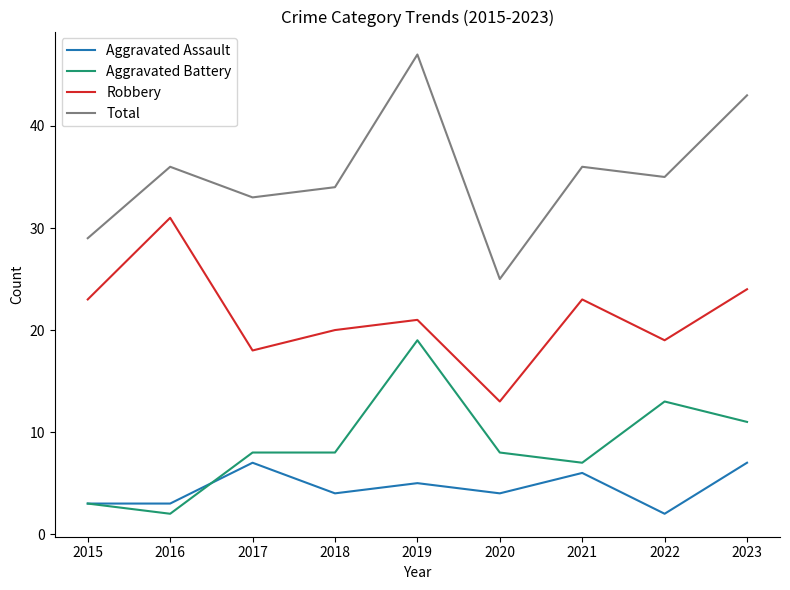

True or false: Robbery and Aggravated Battery cross at least once.

False